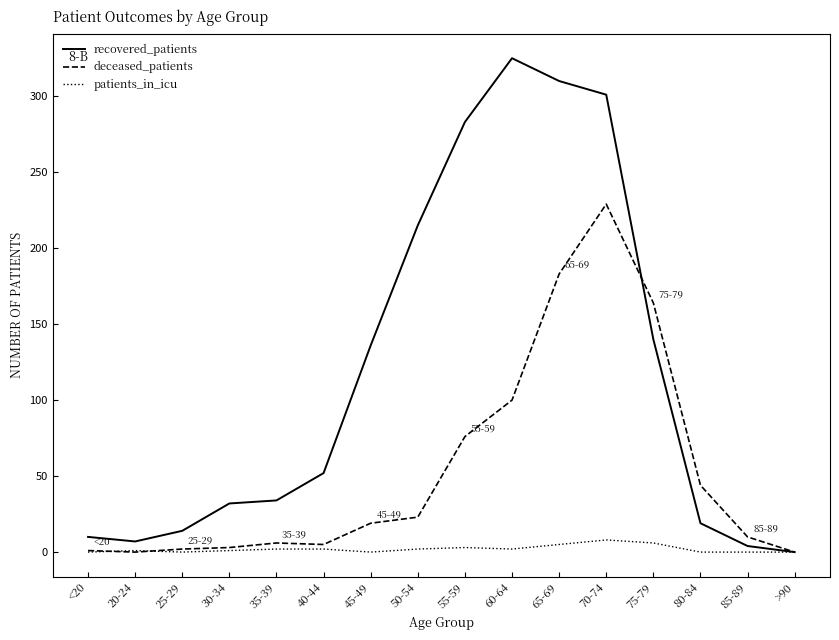

Which series has the largest range (max minus min)?

recovered_patients